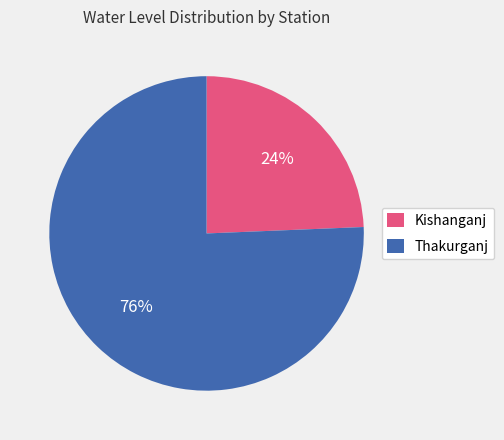

To the nearest percent, what is the average slice percentage?

50%